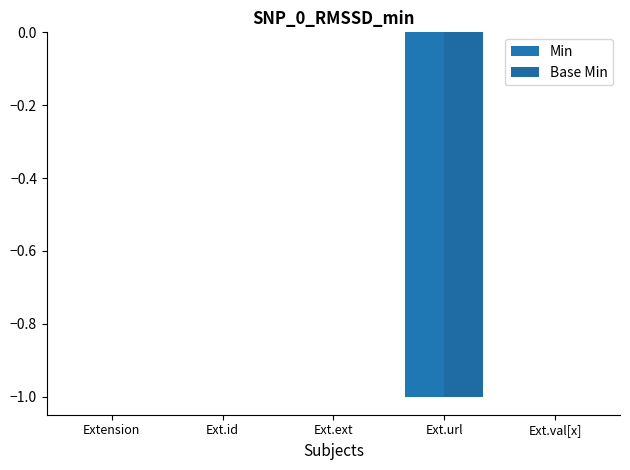

Are the bars horizontal?

No